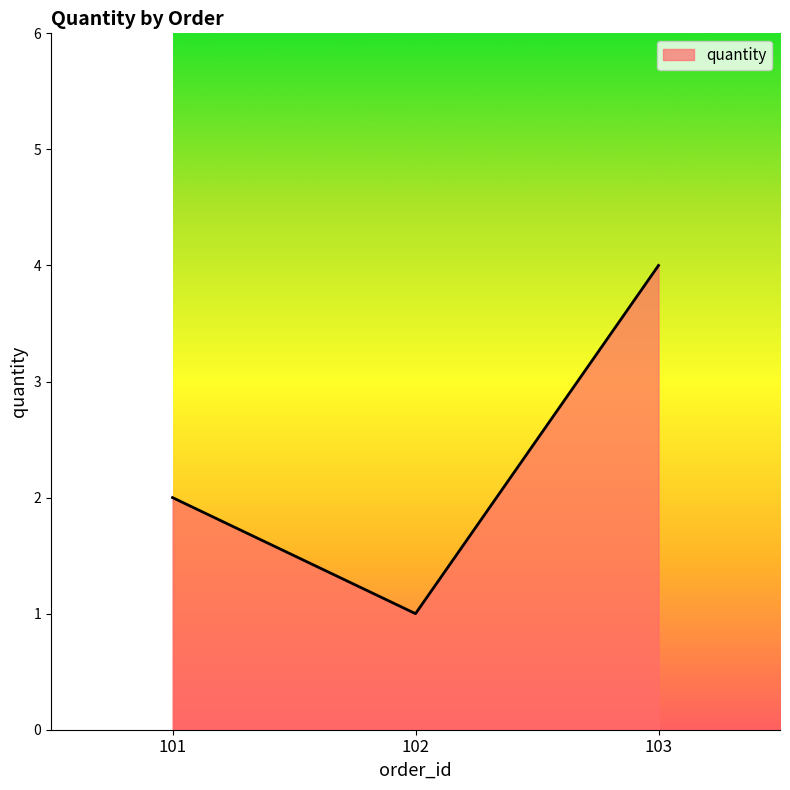

What is the change in value from 101 to 103?

+2